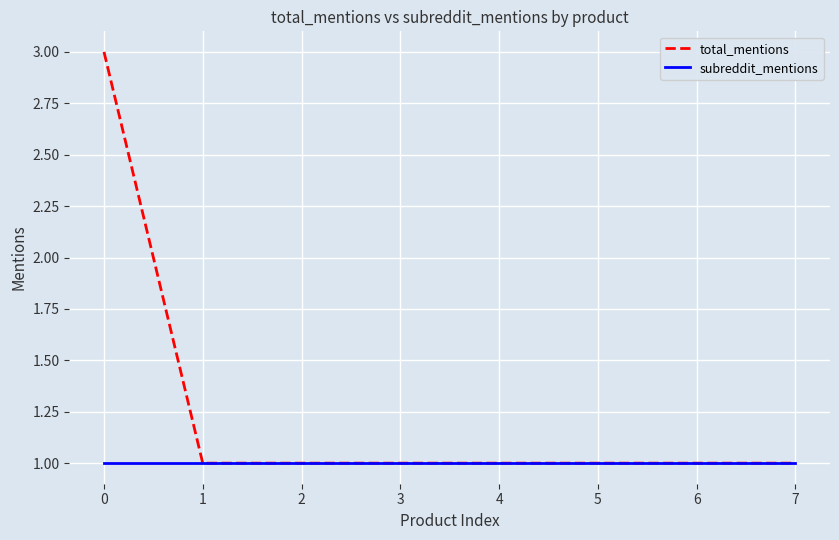

What is the average value of the total_mentions series?

1